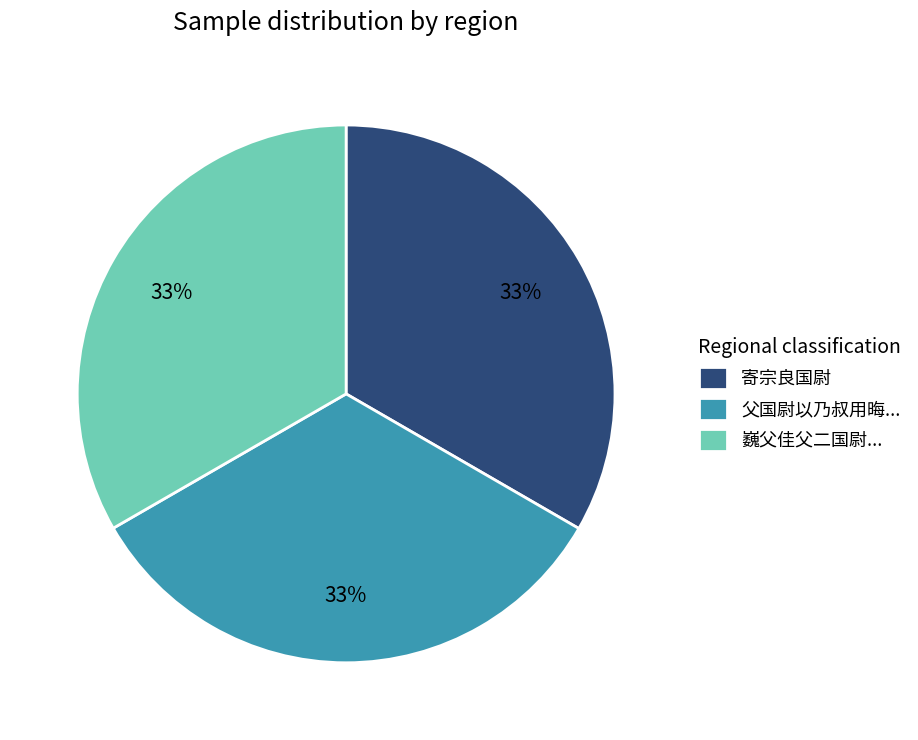

Is there a majority slice in this chart?

No